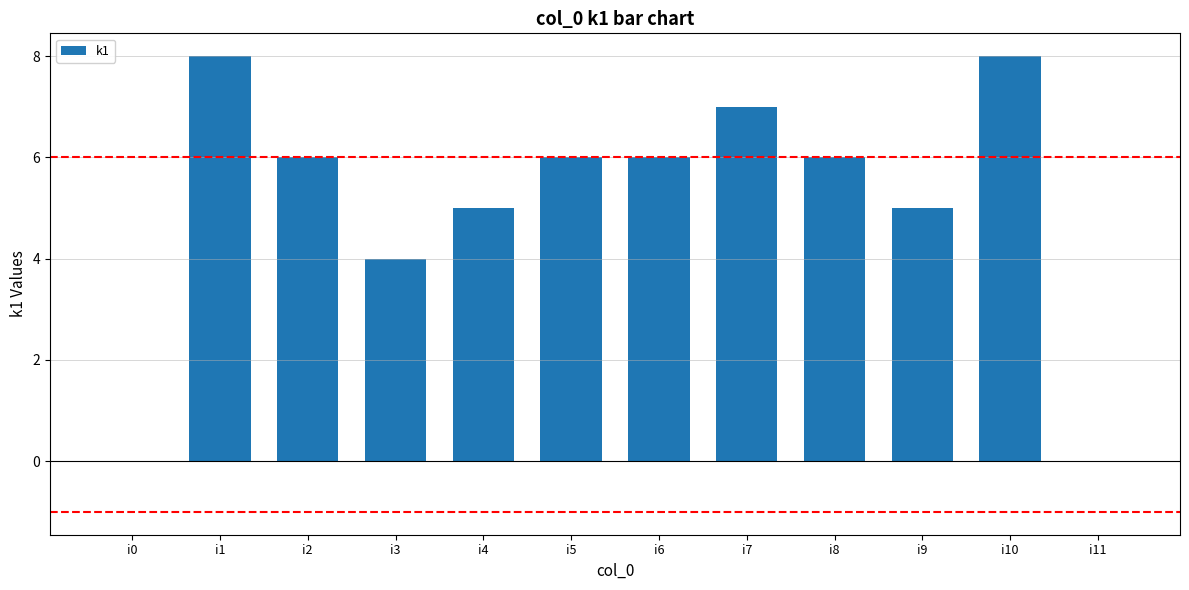

Reading left to right, list all the values displayed in this chart.

i0=0	i1=8	i2=6	i3=4	i4=5	i5=6	i6=6	i7=7	i8=6	i9=5	i10=8	i11=0